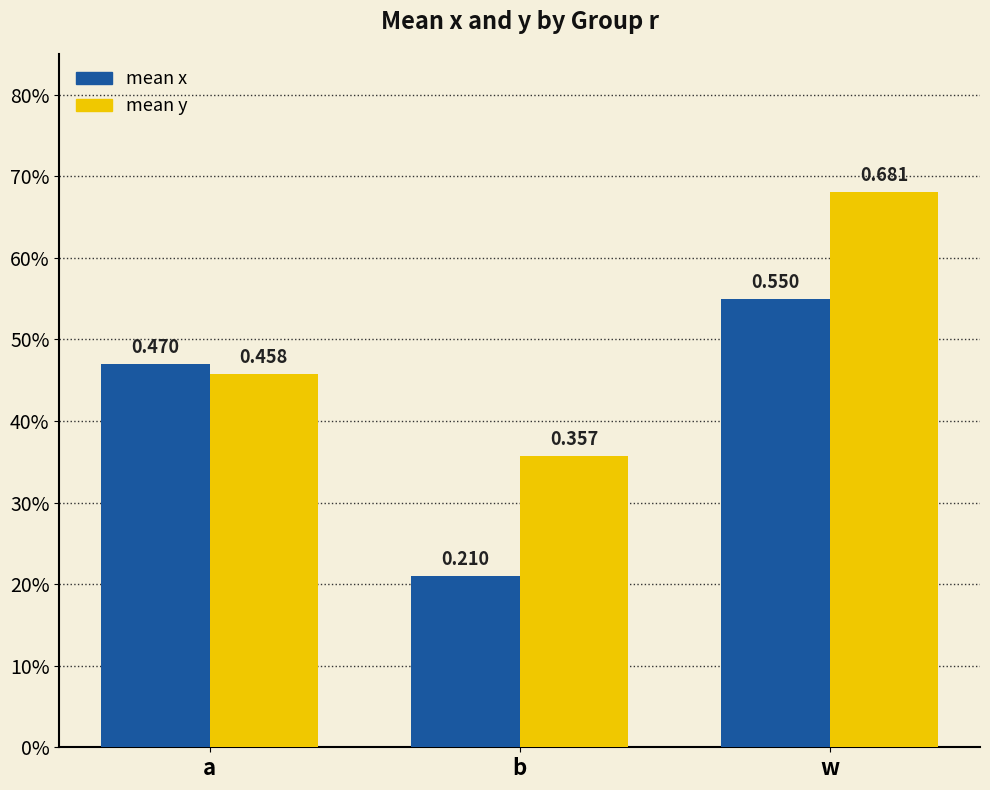

At which label does mean y reach its minimum?

b